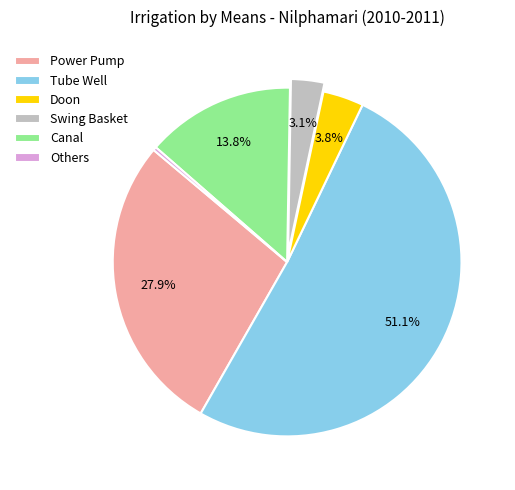

How many segments does this pie chart have?

6